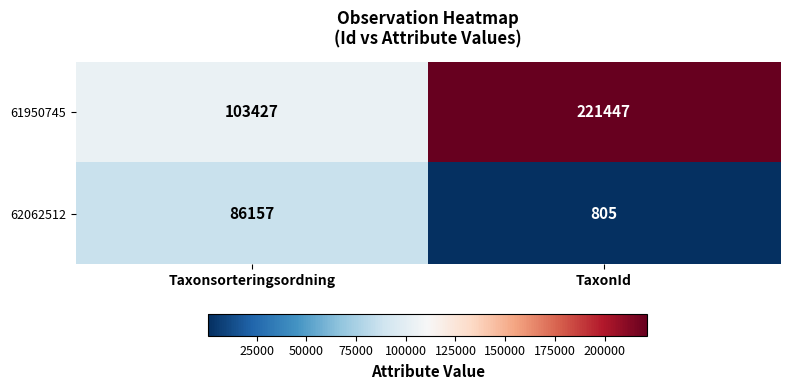

Between Taxonsorteringsordning and TaxonId, which series saw the biggest shift?

61950745